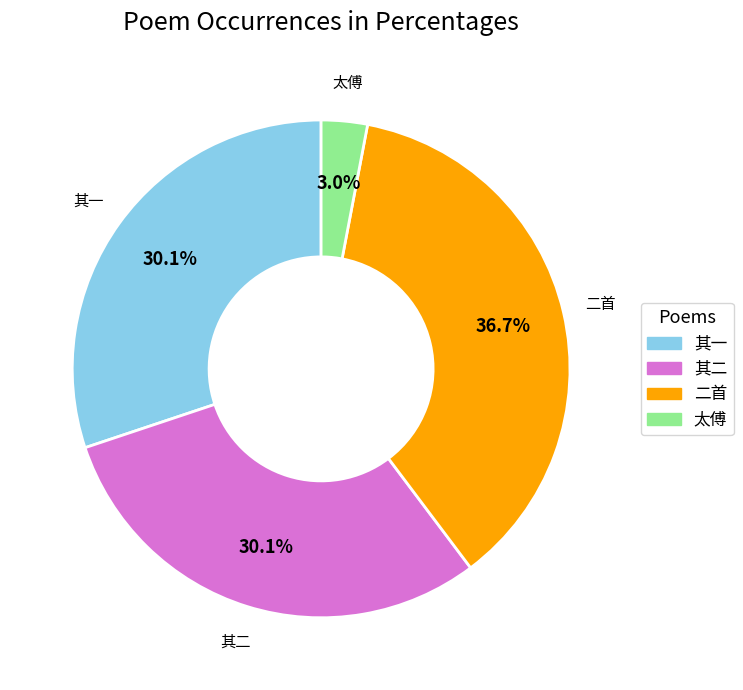

Is there any slice that represents more than half of the pie?

No